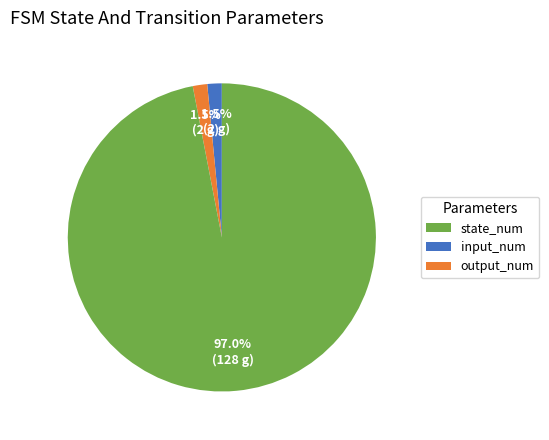

Is there a majority slice in this chart?

Yes